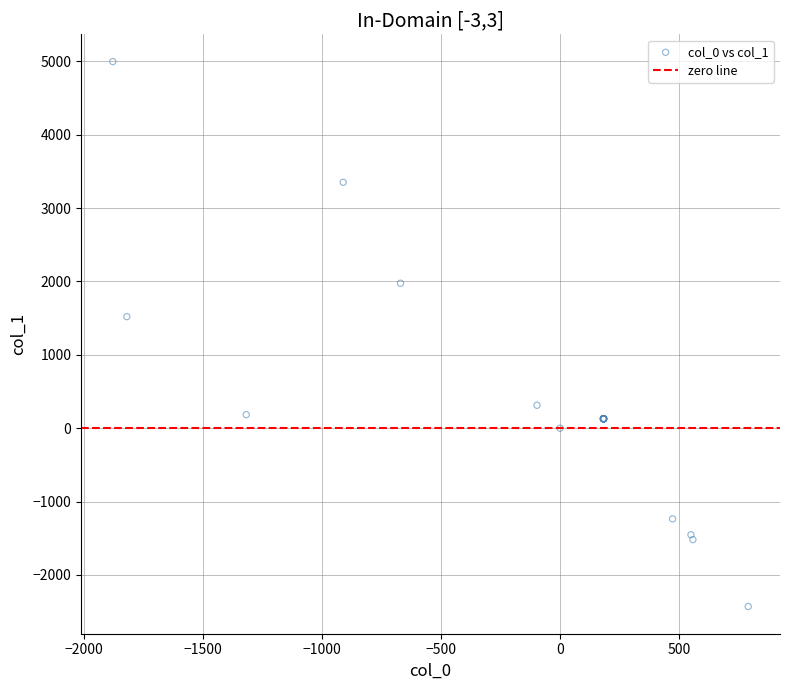

What Y value in the scatter plot is closest to 1283?

1520.7